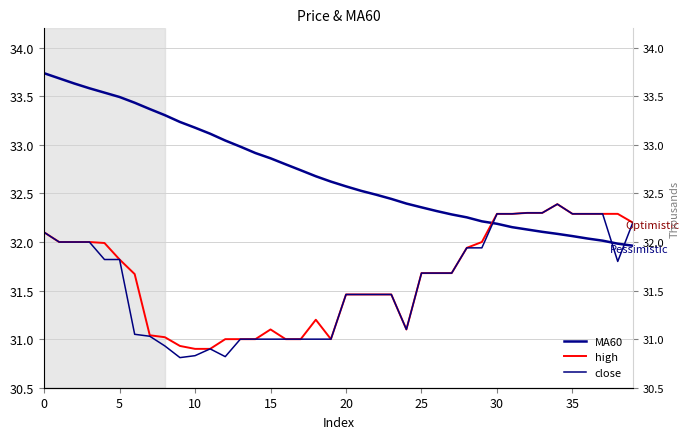

How many lines are shown in the chart?

3